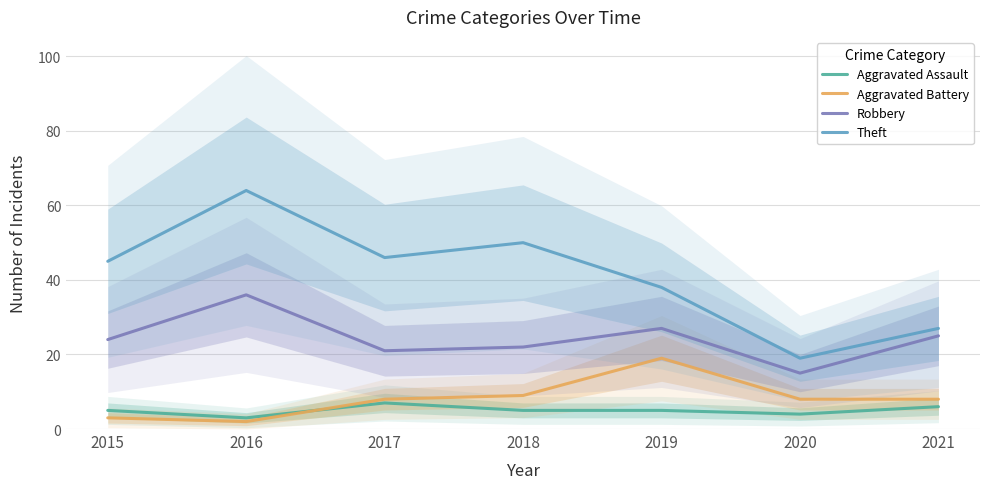

How many interior local valleys does the Theft series have?

2